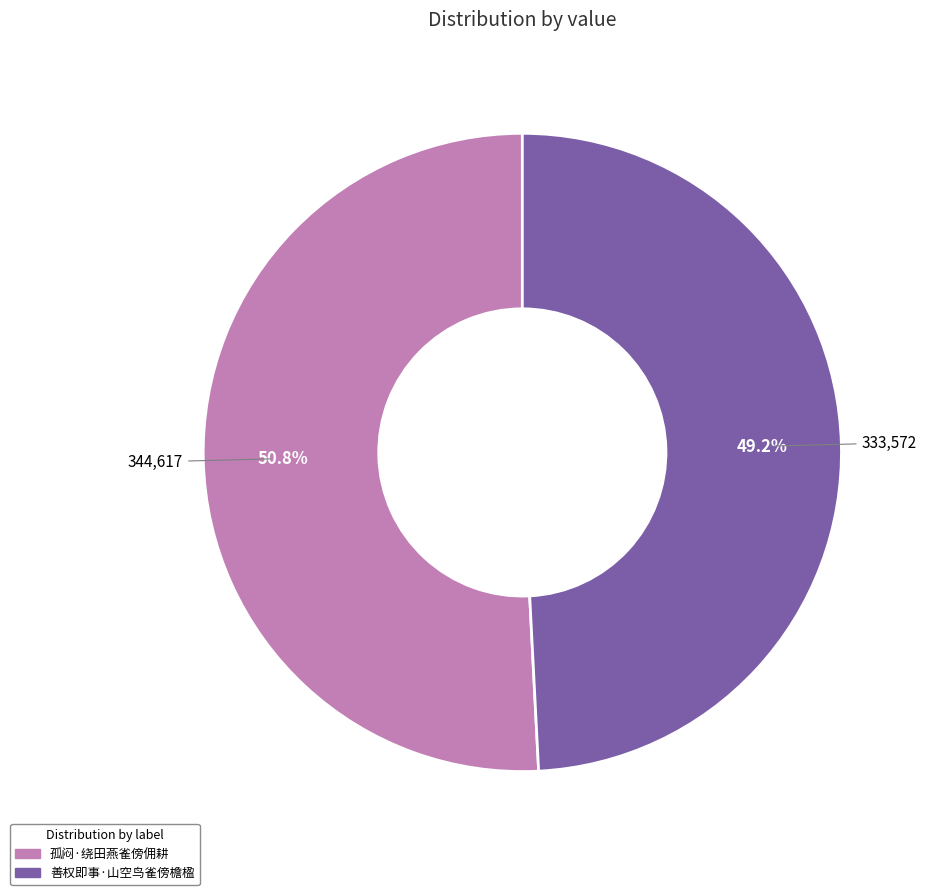

Is 孤闷·绕田燕雀傍佣耕 the majority of the pie?

Yes